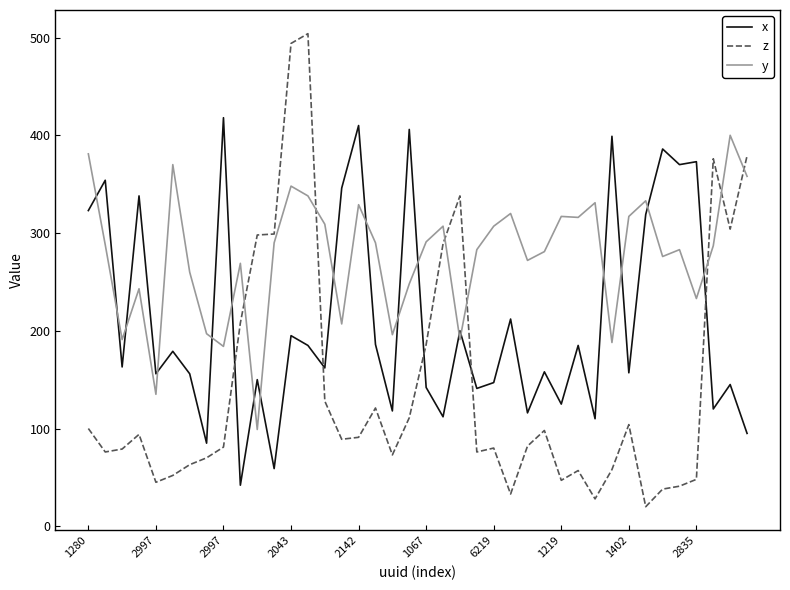

List the series in order of their overall mean, lowest first.

z, x, y